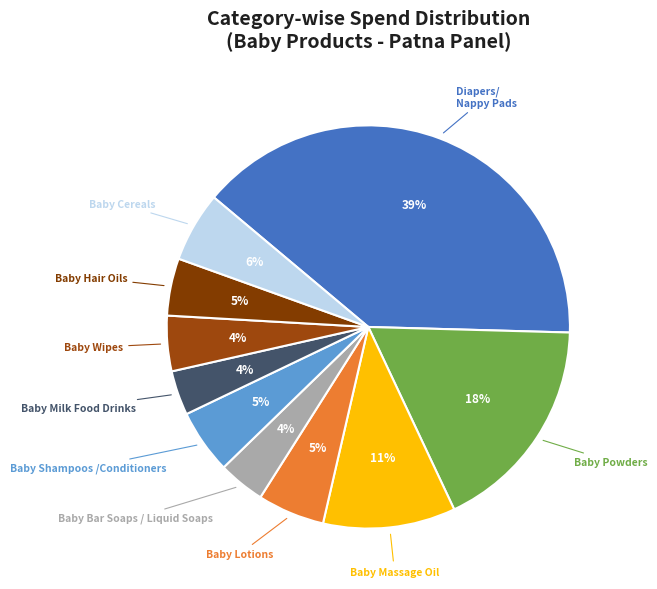

Count the number of slices in the pie.

10